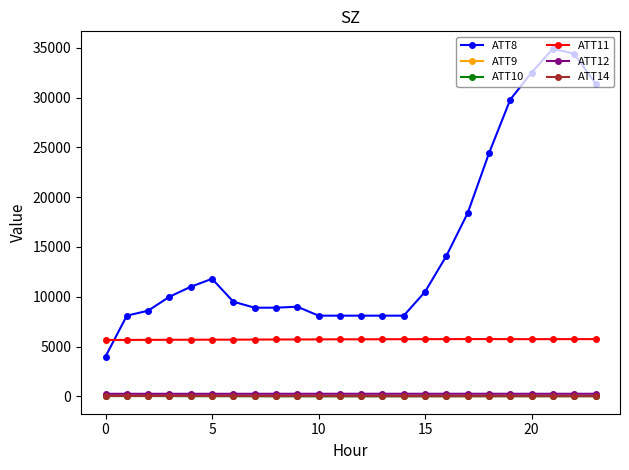

True or false: ATT12 and ATT11 cross at least once.

False